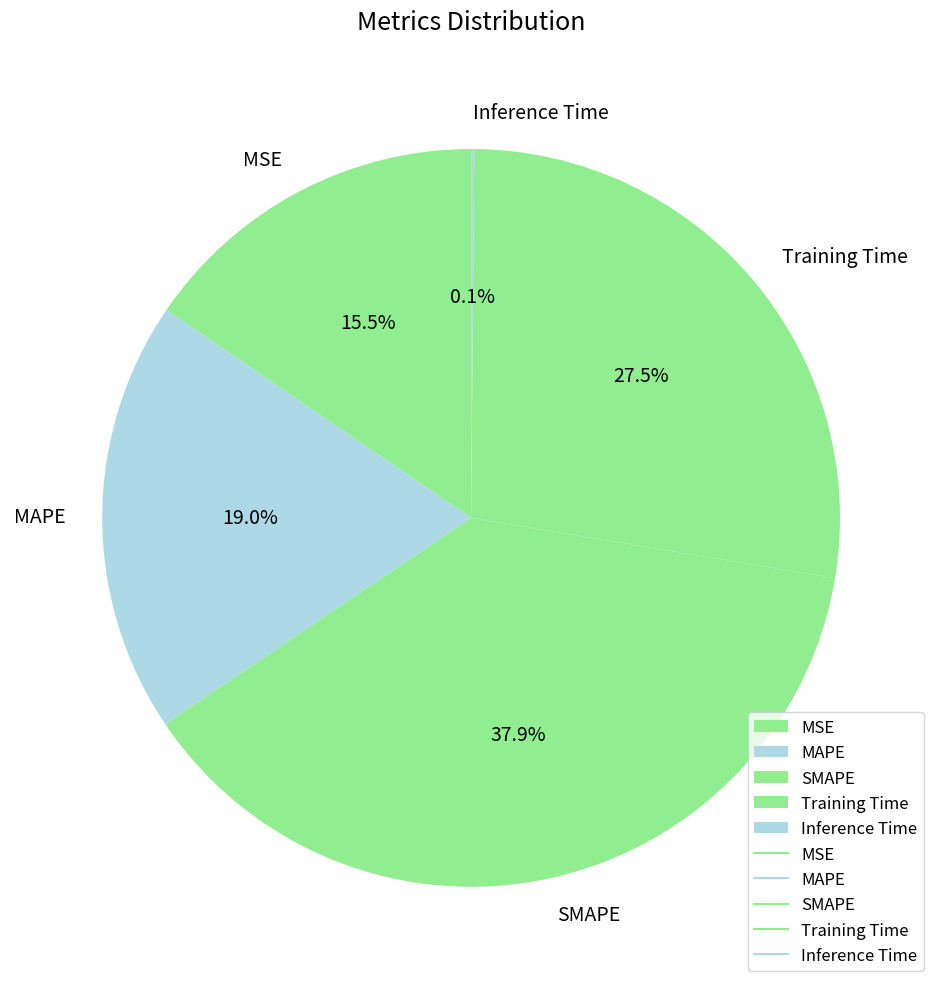

Which category has the biggest portion of the pie?

SMAPE